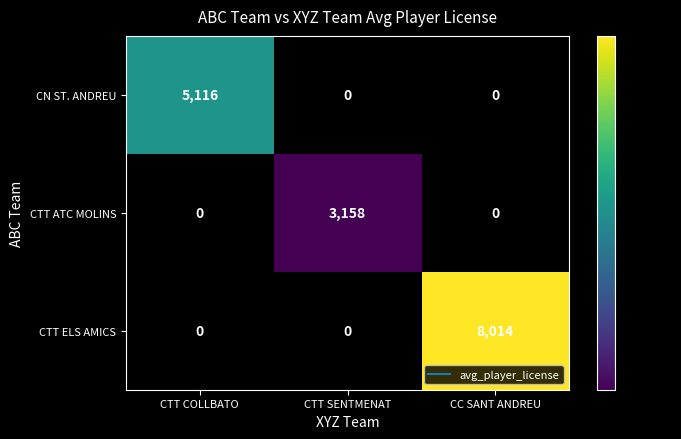

The value of CTT ELS AMICS at CTT SENTMENAT is 2442. True or false?

False